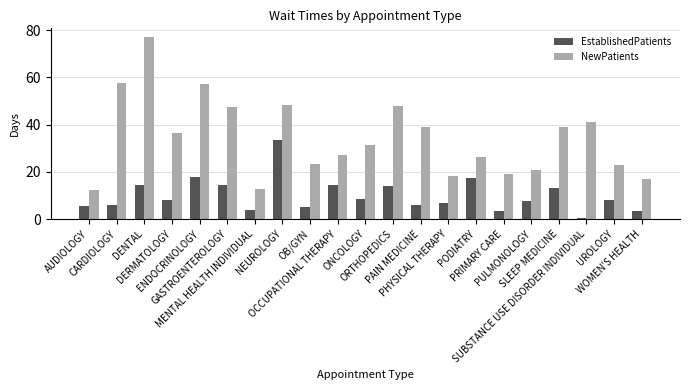

How many series are shown in this chart?

2